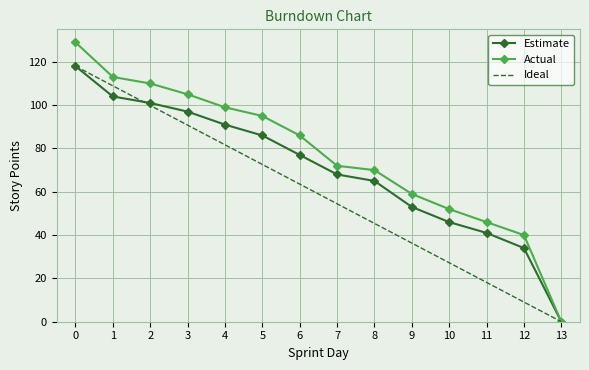

List the series in order of their overall mean, lowest first.

Ideal, Estimate, Actual